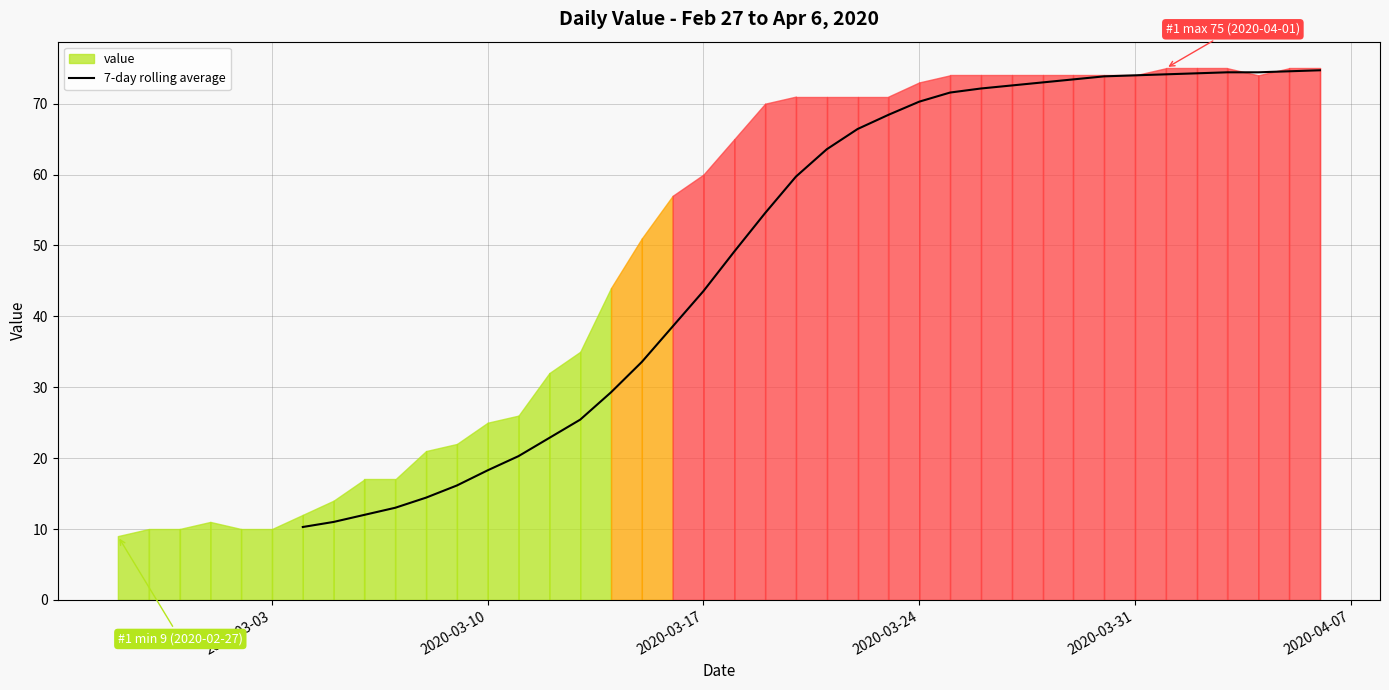

Where is 7-day rolling average nearest to the value 42?

2020-03-17